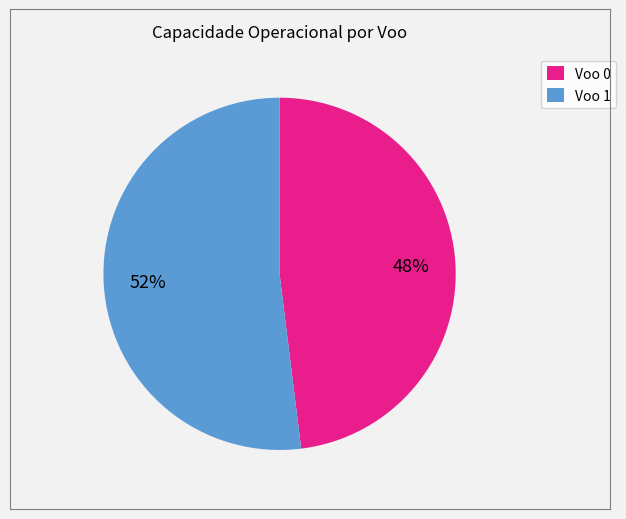

How many segments does this pie chart have?

2